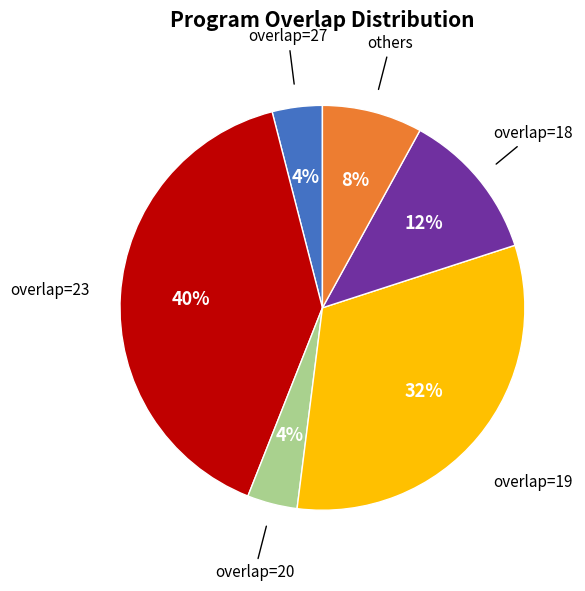

To the nearest percent, what is the average slice percentage?

17%